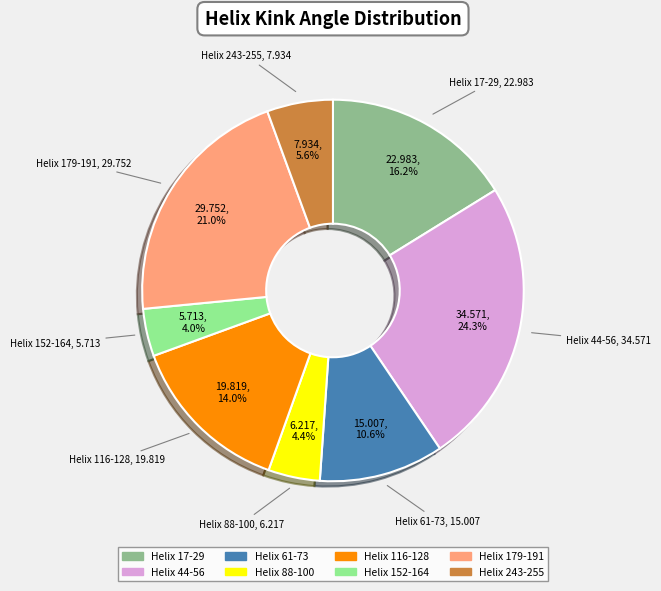

Is it true that Helix 88-100 is 4% of the pie?

True